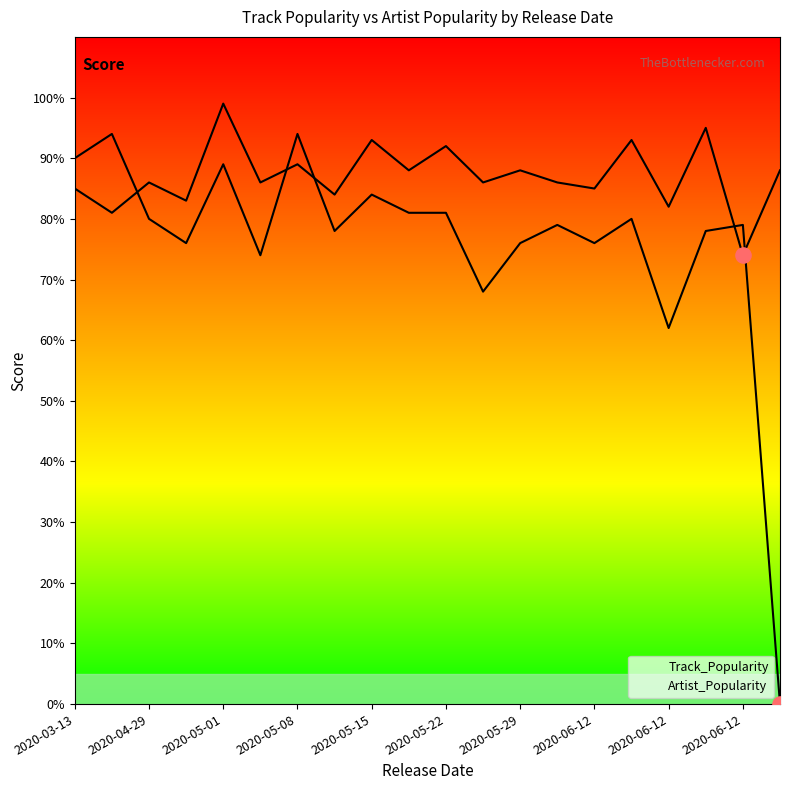

Is the value of Artist_Popularity at 2020-06-12 greater than the value of Track_Popularity at 2020-05-15?

Yes